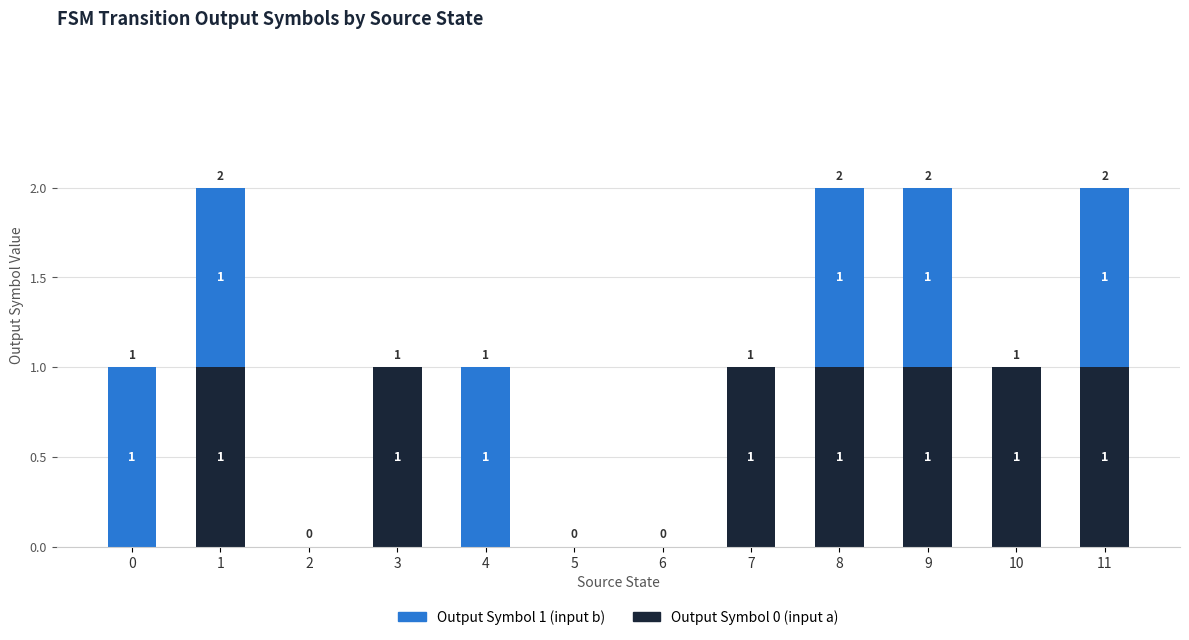

Are the bars horizontal?

No